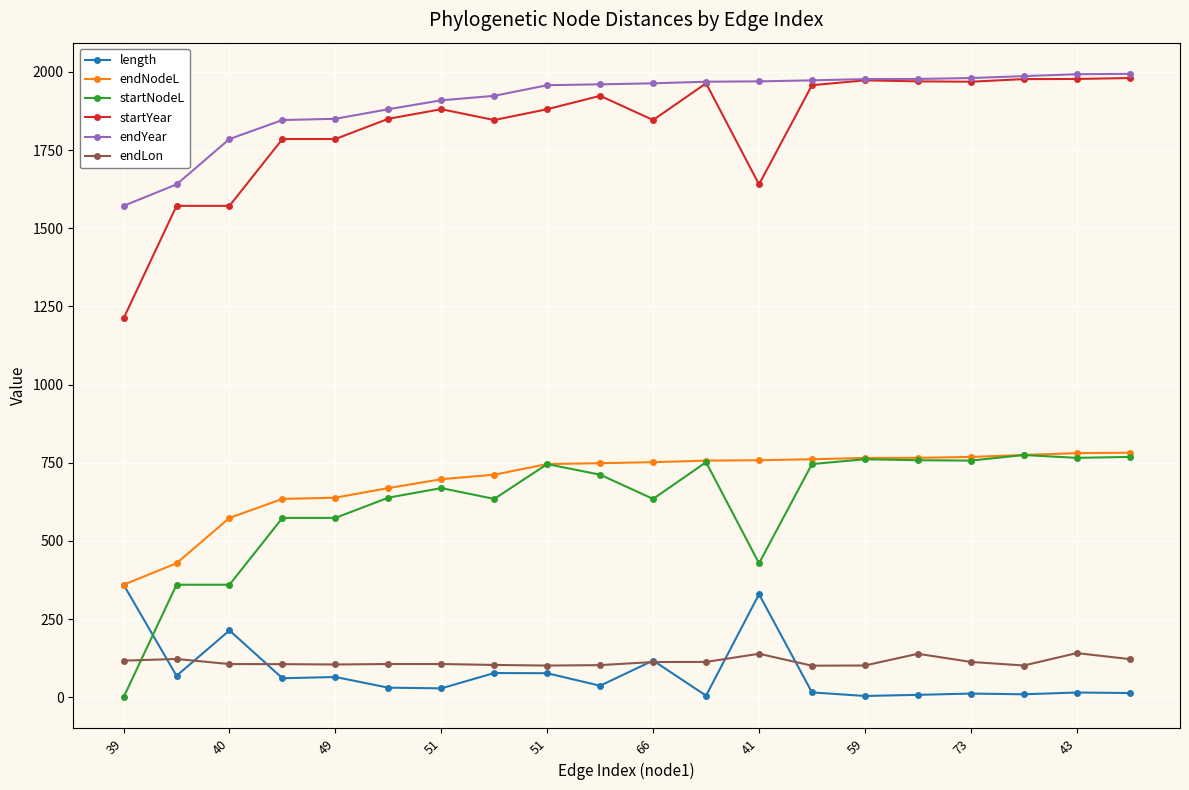

True or false: startNodeL has more than 2 interior local peaks.

True